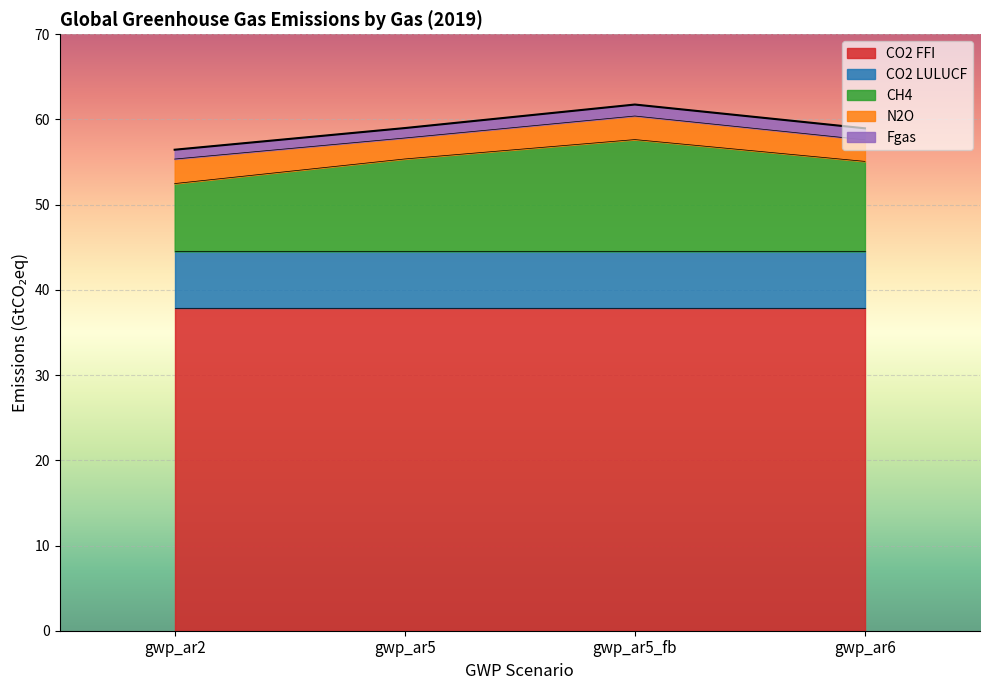

Is the value of CH4 at gwp_ar6 greater than the value of N2O at gwp_ar6?

Yes